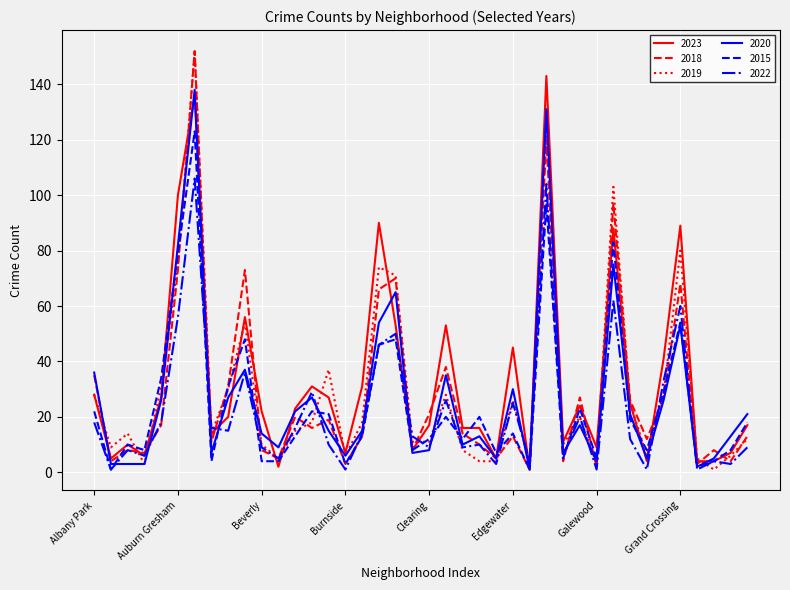

What is the average value of the 2022 series?

22